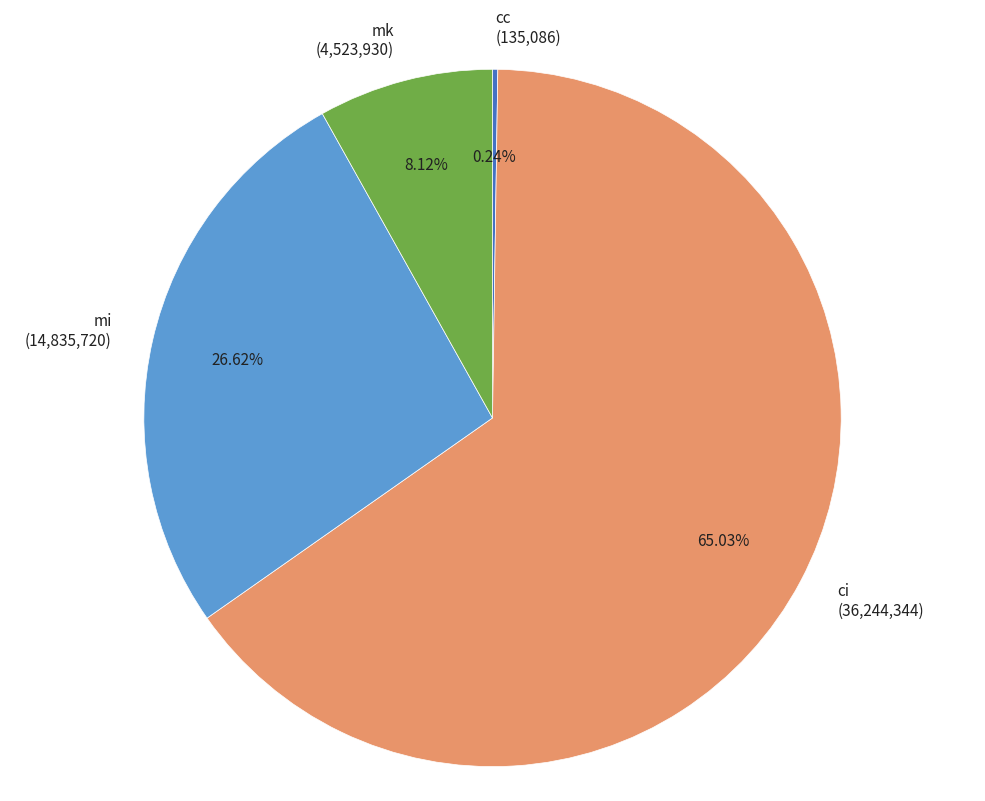

Approximately how many times larger is the value at mi (14,835,720) compared to mk (4,523,930)?

3.3